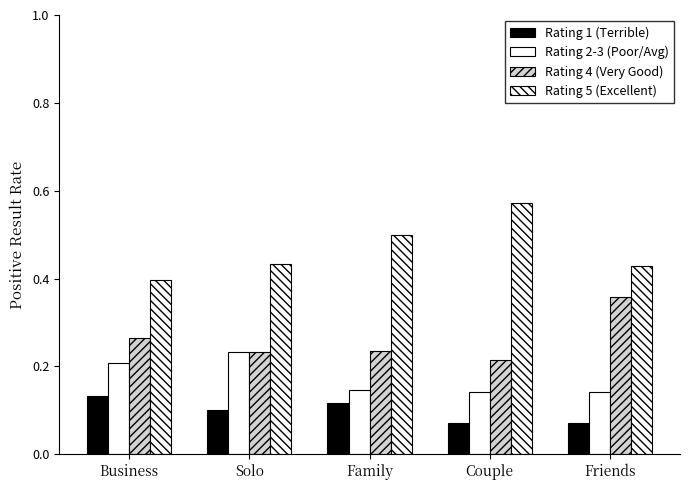

Count the Rating 4 (Very Good) values in the range 0 to 1.

5